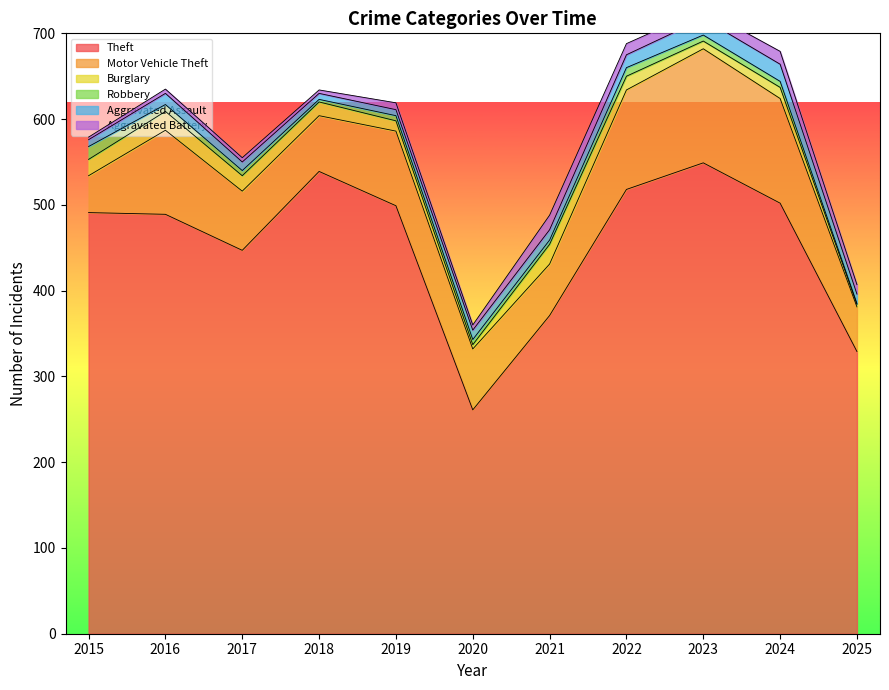

Which series has the widest spread of values?

Theft